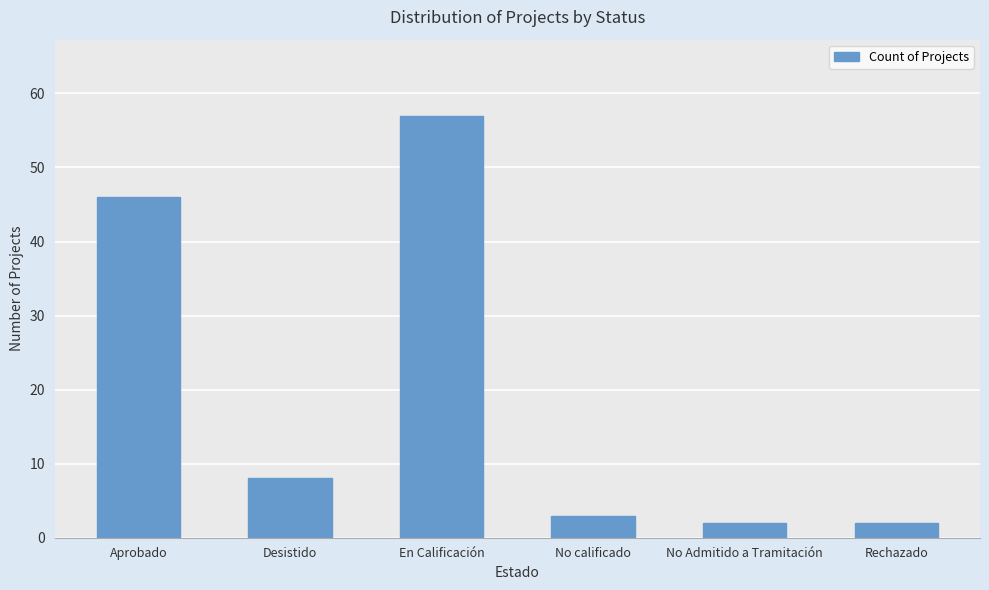

What is the greatest value displayed?

57